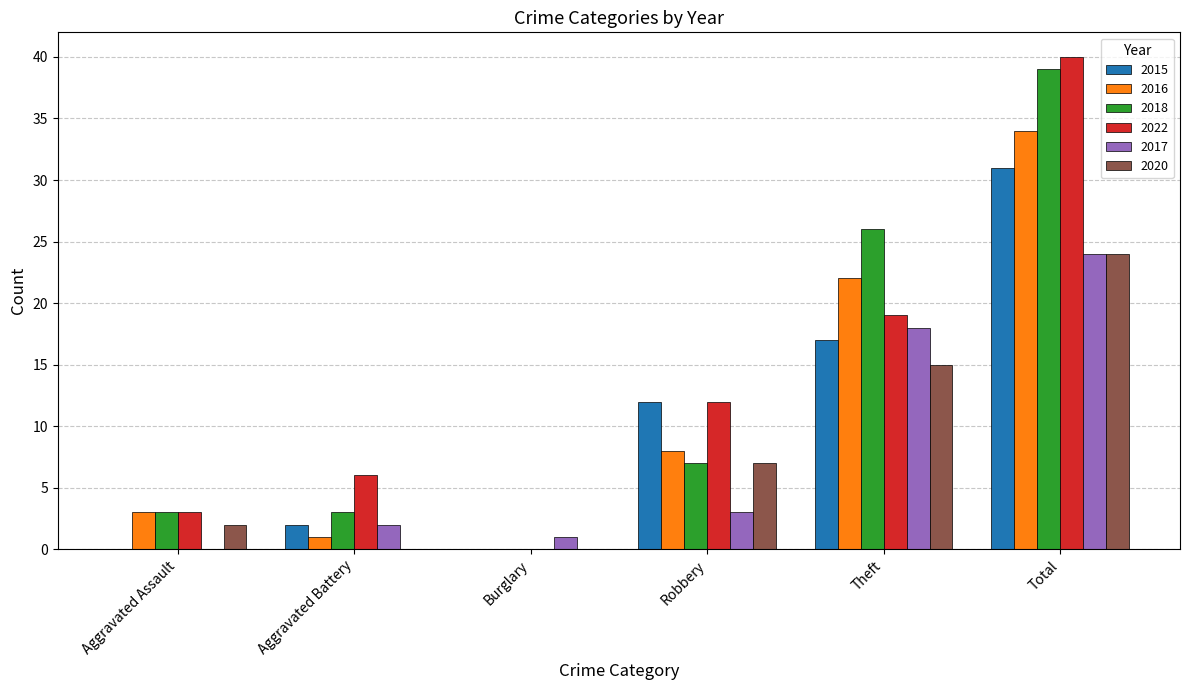

True or false: 2016 has a value of 5 at Aggravated Assault.

False